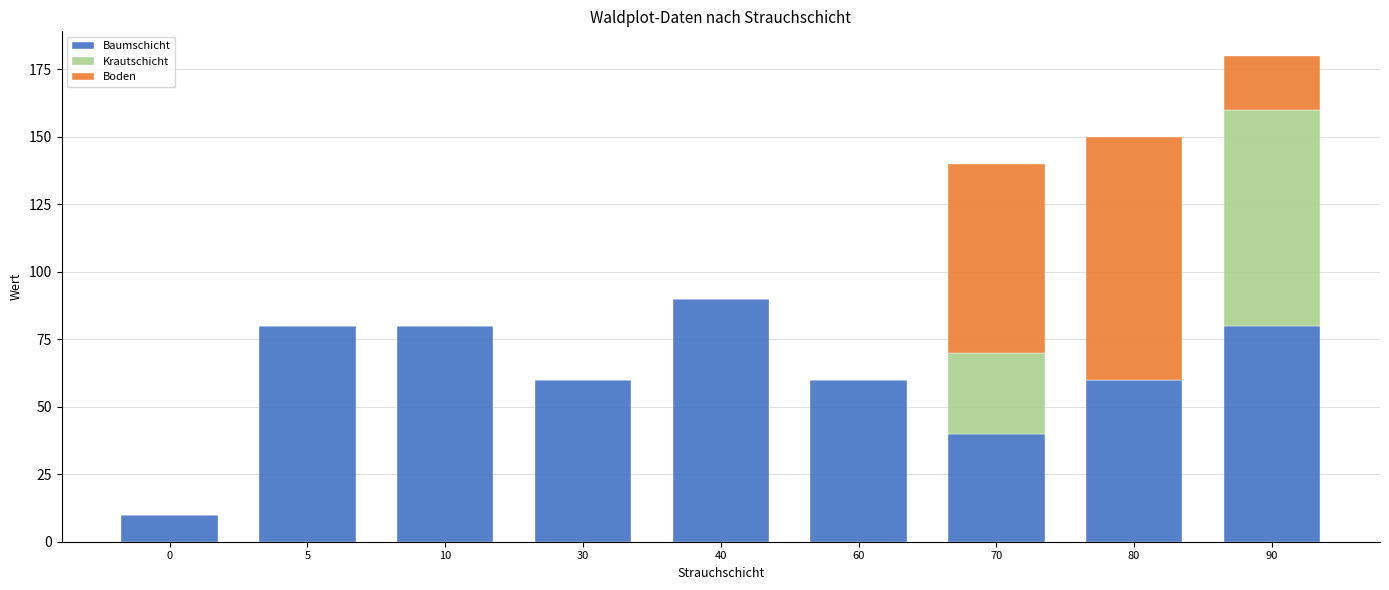

At which label does Baumschicht reach its peak?

40